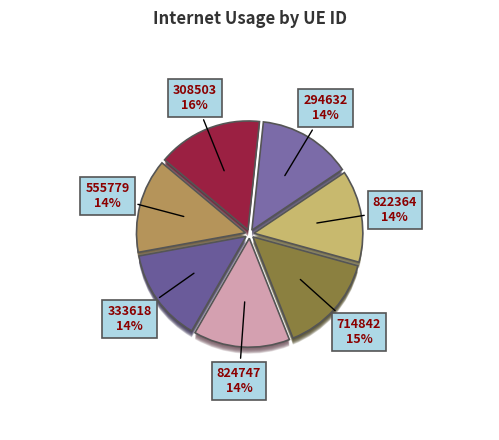

To the nearest percent, what portion does 824747 represent?

14%